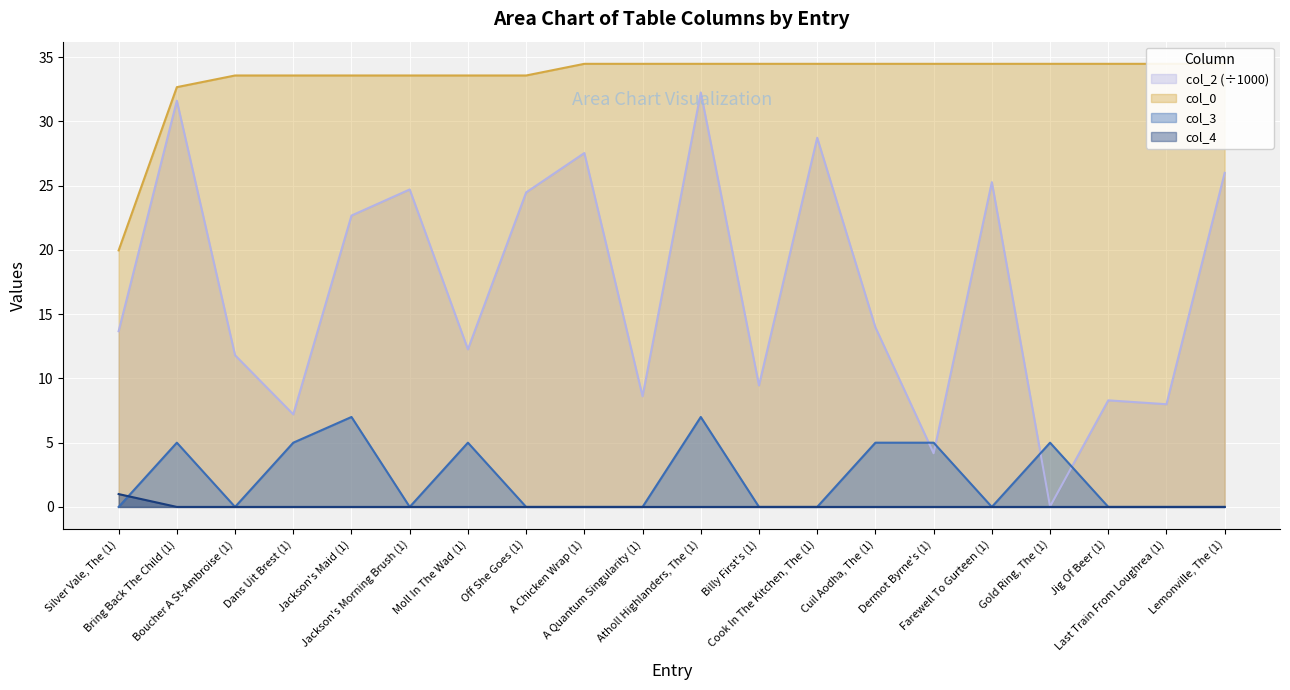

What is the label of the 12th point from the right?

A Chicken Wrap (1)